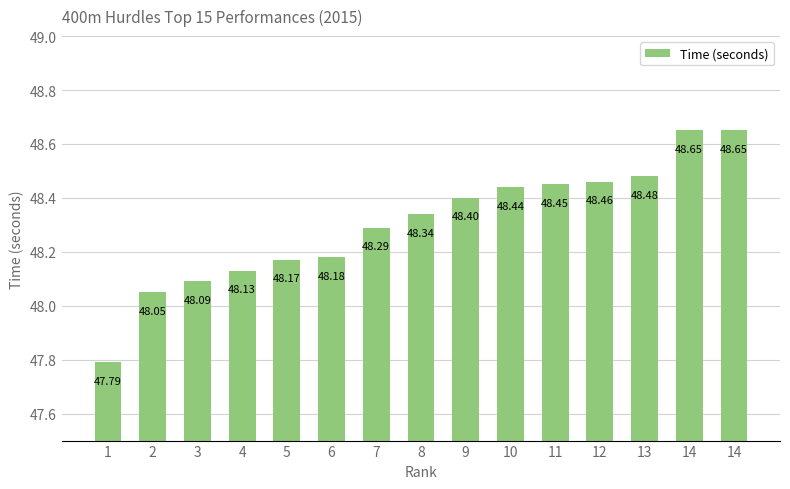

List the labels in order of value, largest first.

14, 14, 13, 12, 11, 10, 9, 8, 7, 6, 5, 4, 3, 2, 1